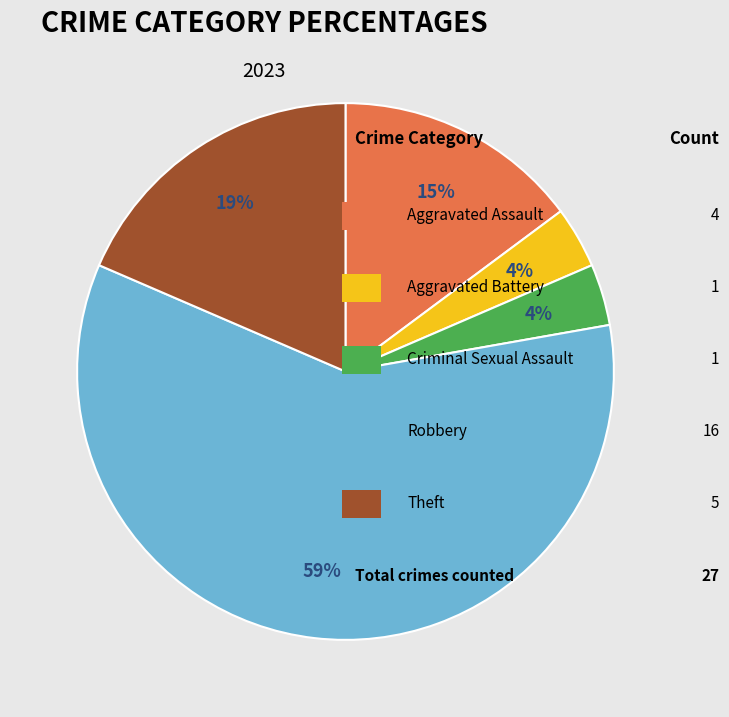

To the nearest percent, what is the average slice percentage?

20%